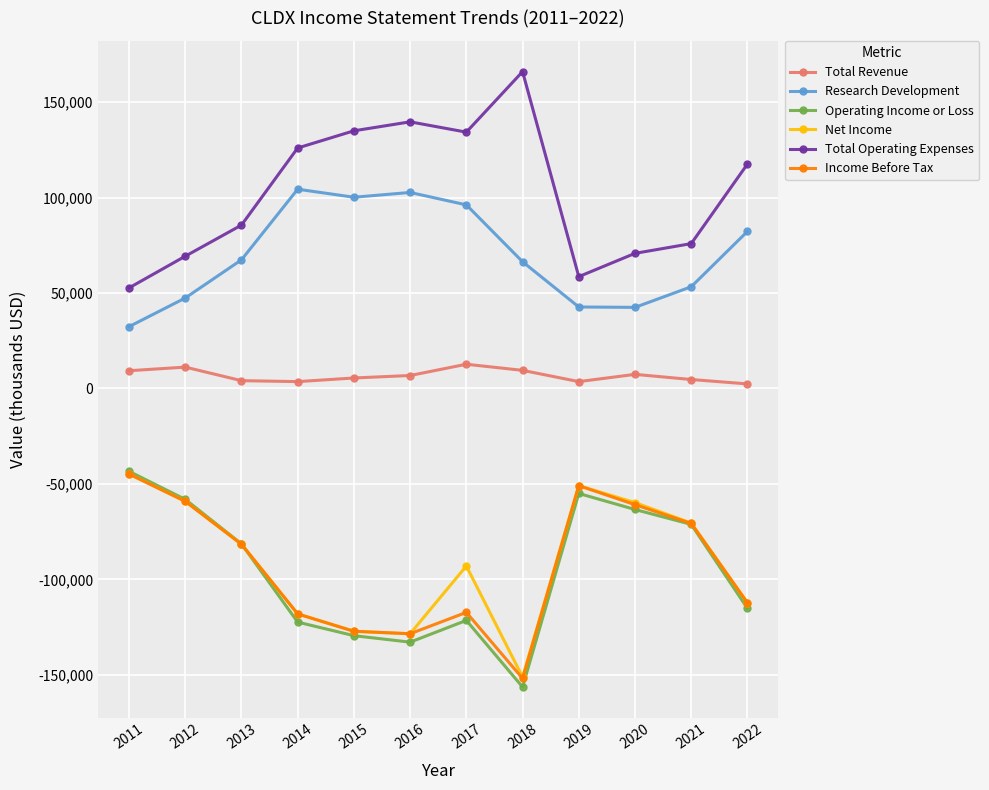

How many interior local peaks does the Operating Income or Loss series have?

2